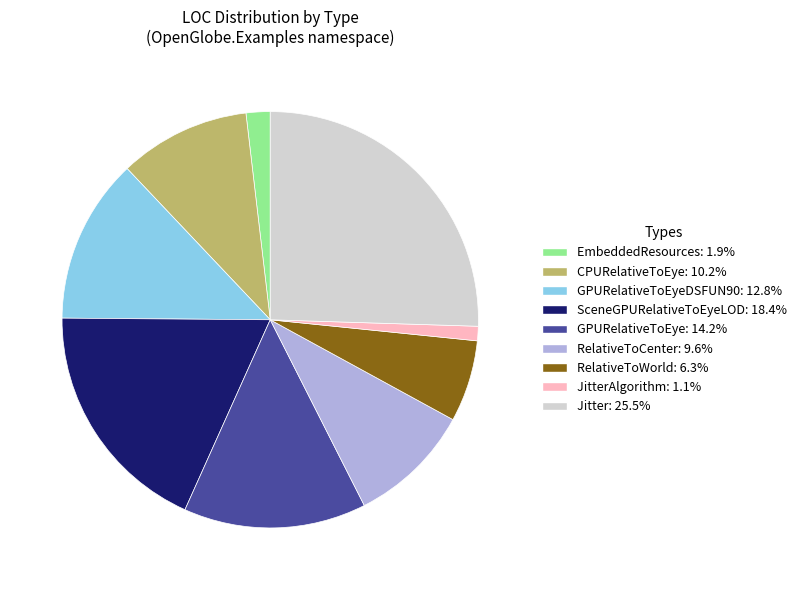

Count the number of slices in the pie.

9